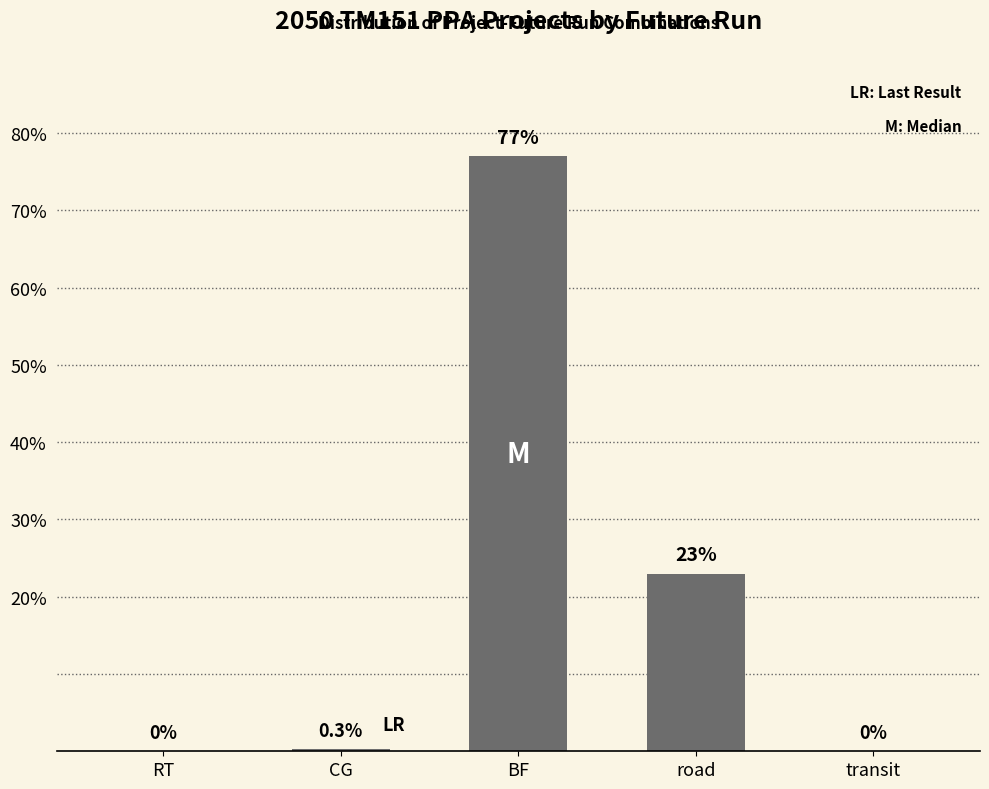

Approximately how many times larger is the value at road compared to BF?

0.3